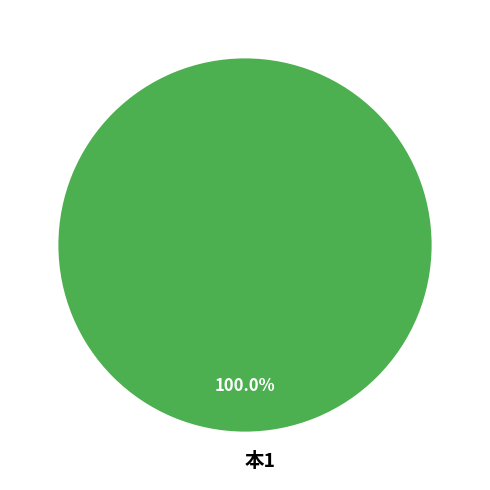

What is the majority slice?

本1